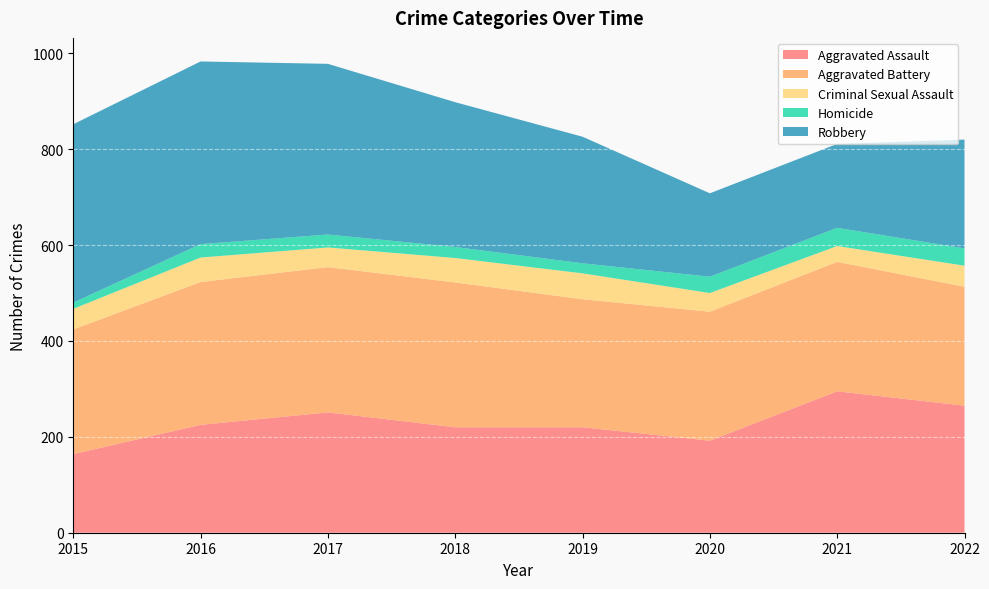

Reading left to right, extract all data points from this chart.

Aggravated Assault: 164	225	251	220	220	192	295	265
Aggravated Battery: 260	298	303	302	267	269	270	248
Criminal Sexual Assault: 43	51	41	51	54	39	33	44
Homicide: 13	28	27	23	21	34	38	36
Robbery: 372	381	356	302	264	174	175	227